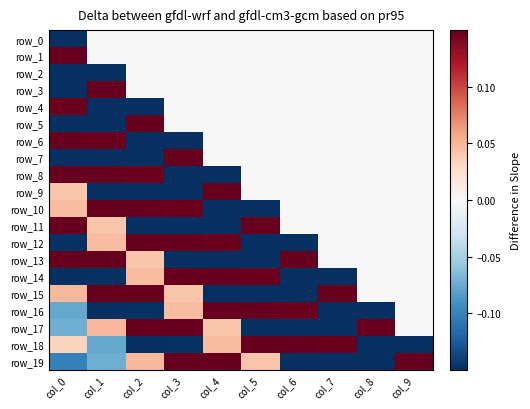

How many values in row_5 are above zero?

1